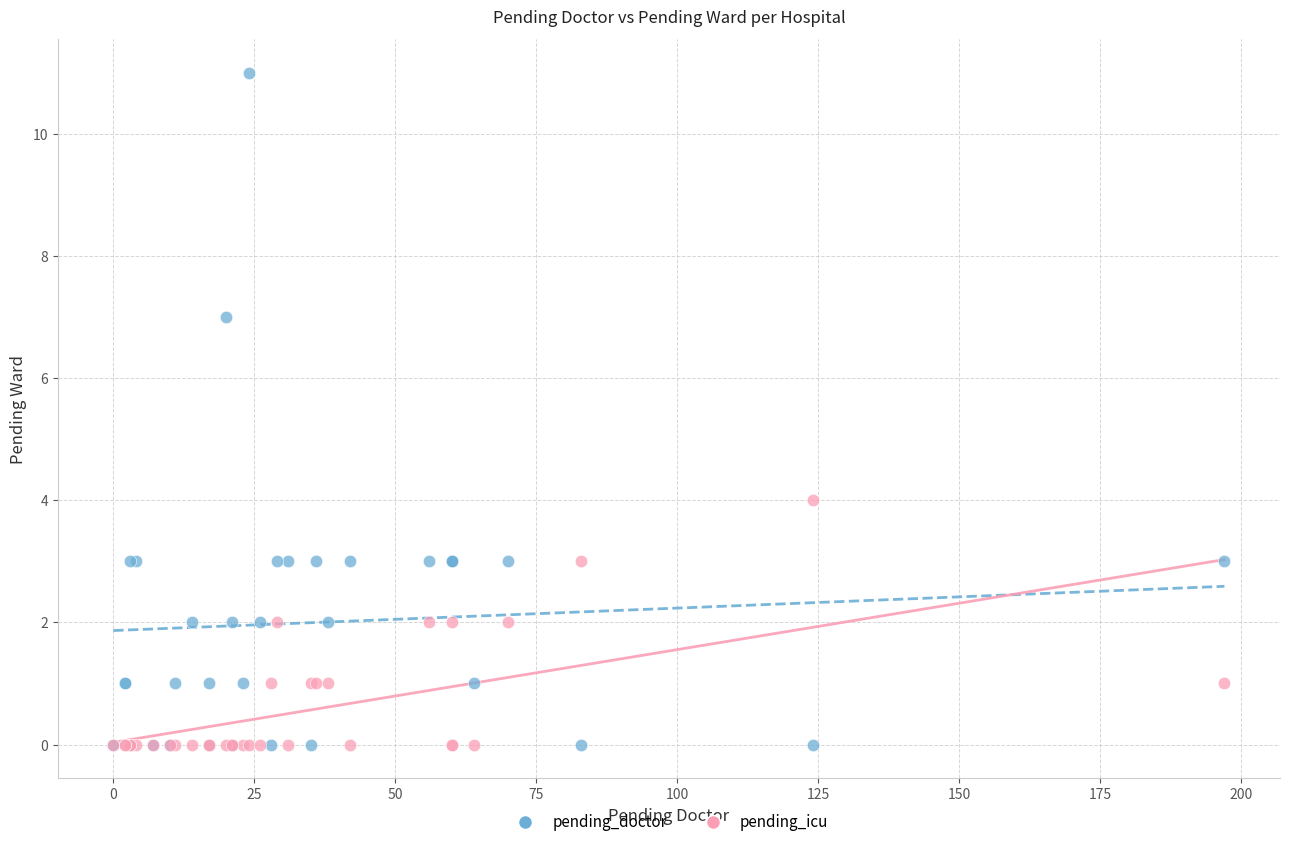

In the pending_doctor series, what Y value is closest to 5?

3